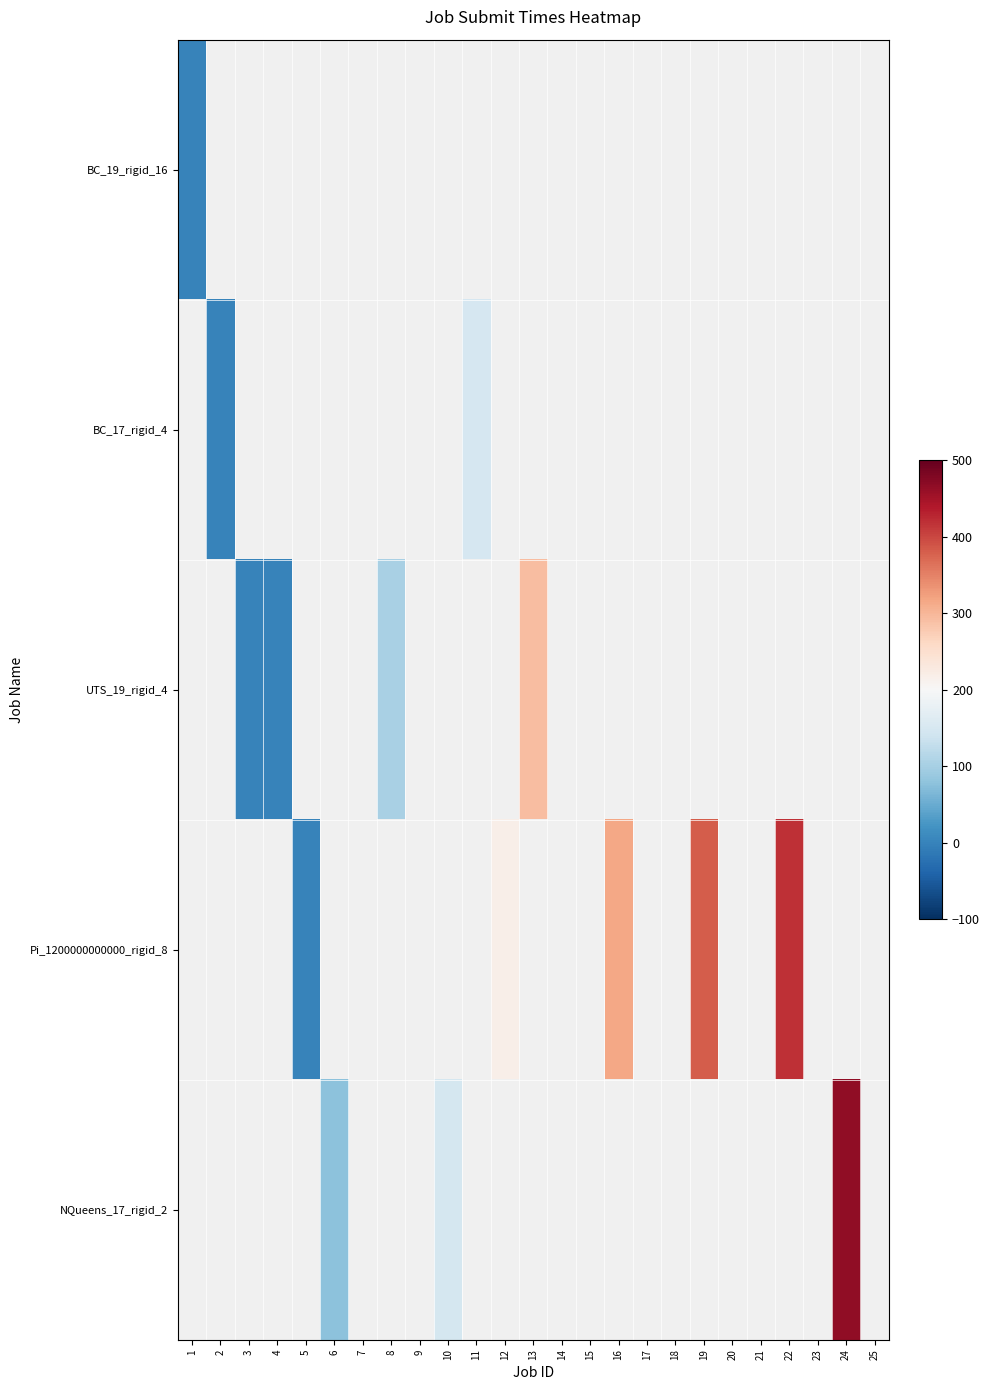

Which series has the widest spread of values?

NQueens_17_rigid_2